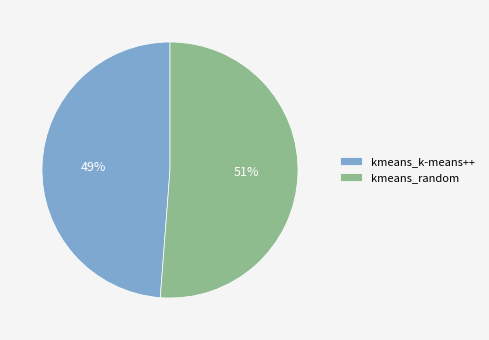

Is the sum of kmeans_random and kmeans_k-means++ greater than half?

Yes